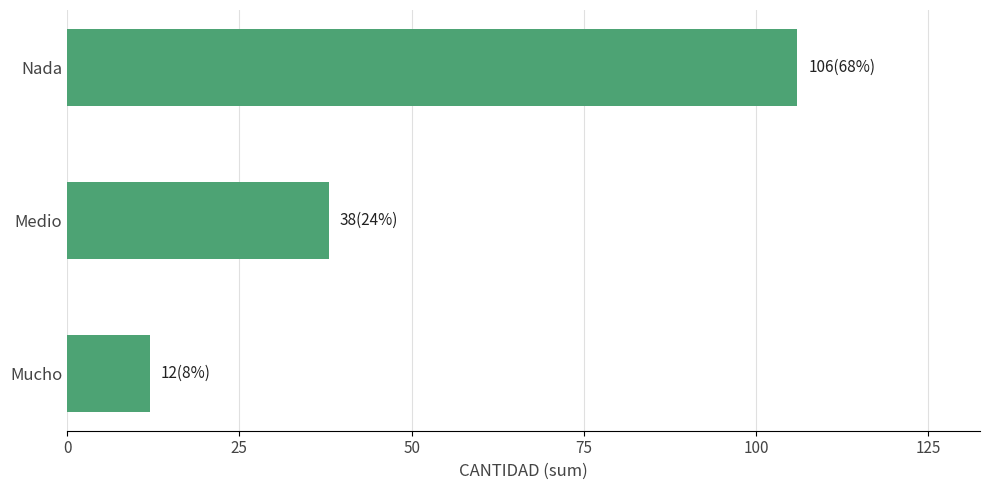

Count the values in the range 12 to 106.

3